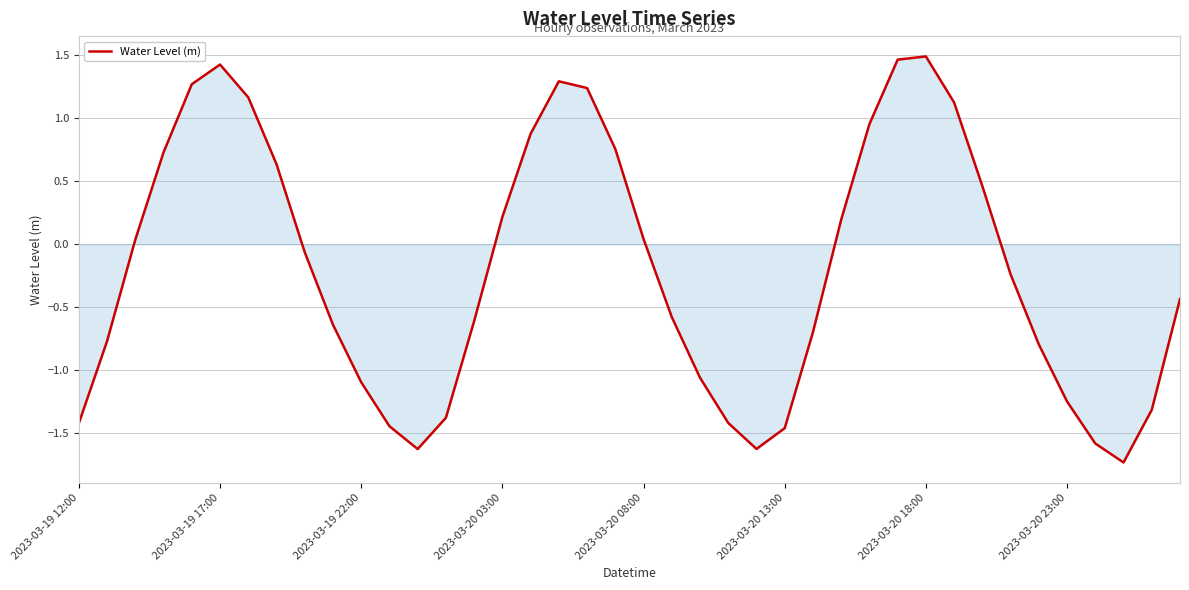

What is the minimum value shown in the chart?

-1.7